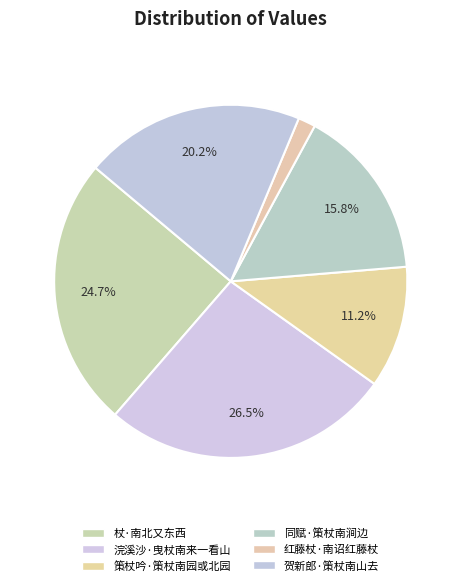

Combined, do 同赋·策杖南涧边 and 贺新郎·策杖南山去 account for over 50%?

No